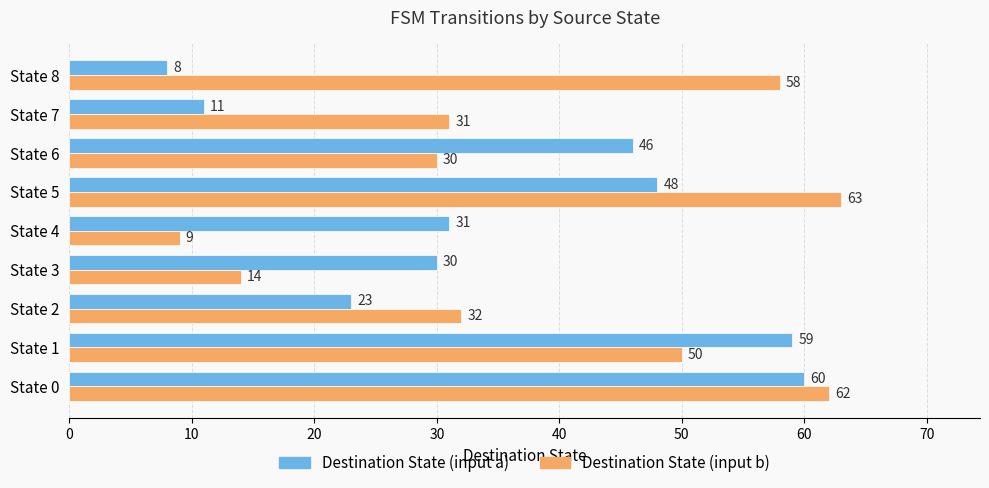

Is the value of Destination State (input a) at State 2 greater than the value of Destination State (input b) at State 7?

No